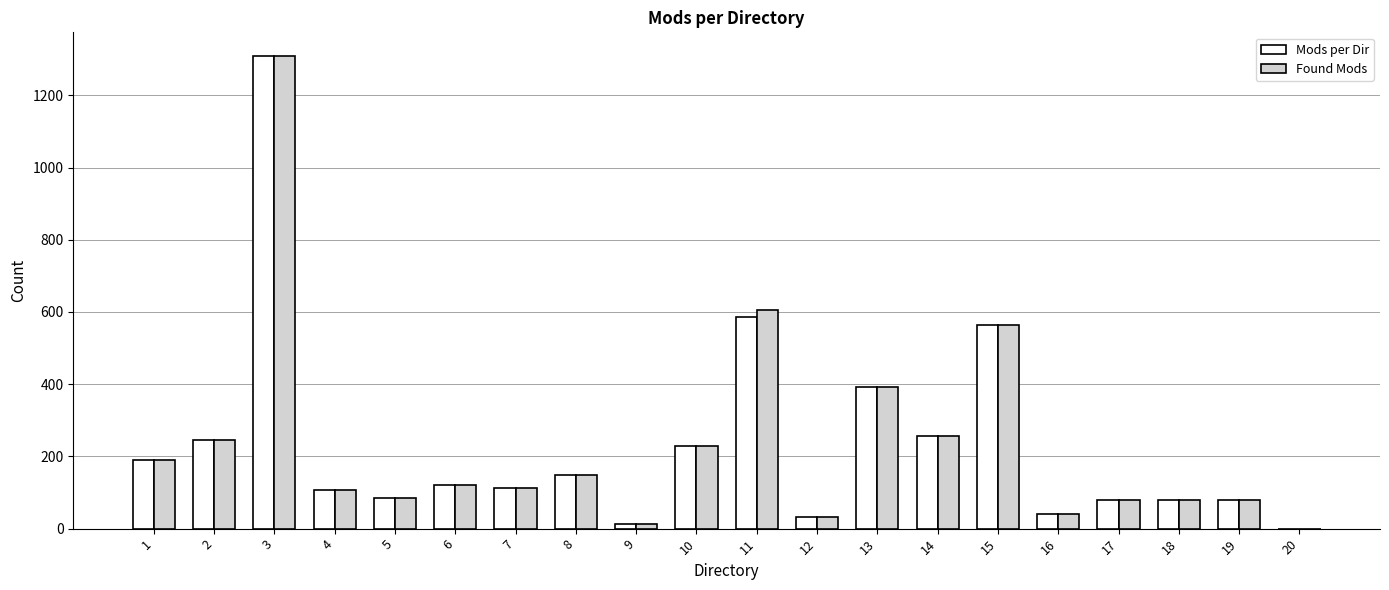

Between 4 and 11, which series saw the biggest shift?

Found Mods